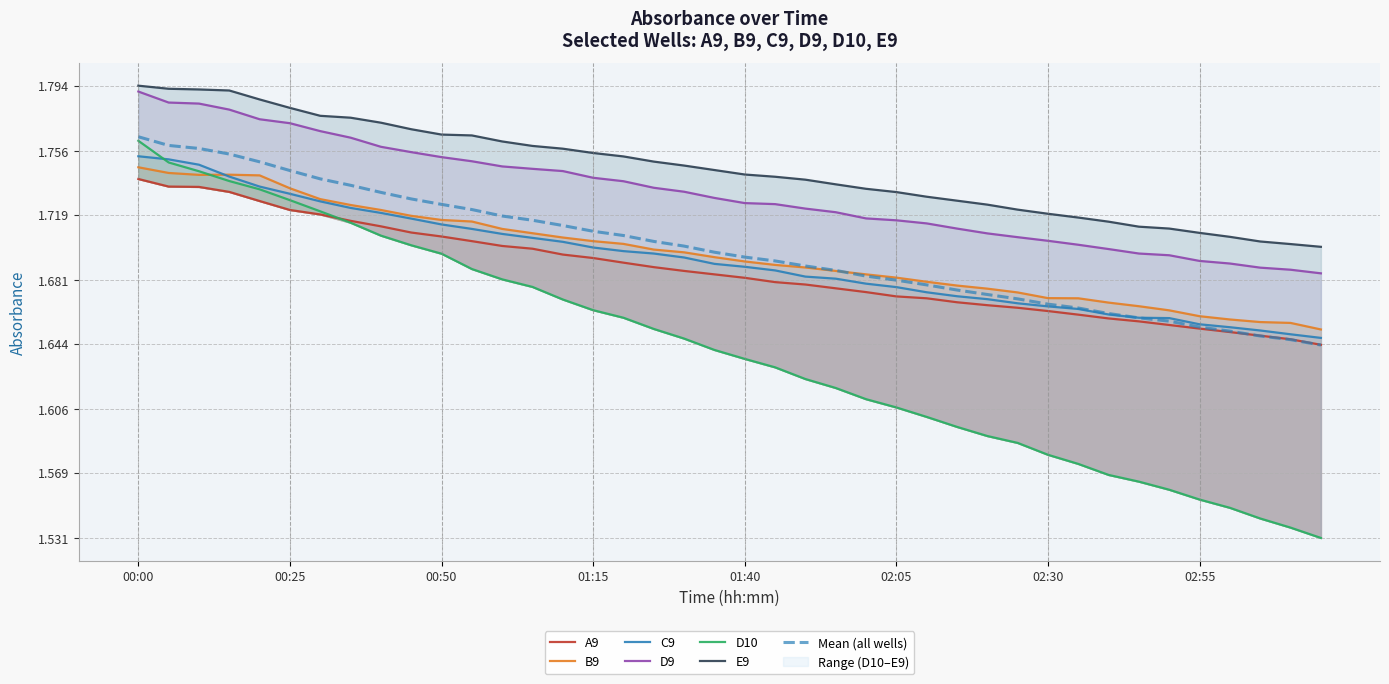

What is the average value of the A9 series?

1.7